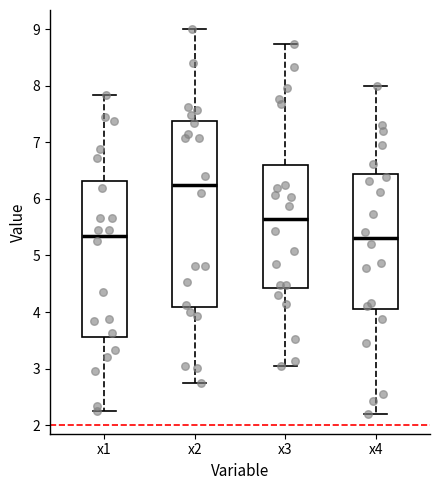

Comparing the boxes themselves (not the whiskers), which one is the tallest?

x2